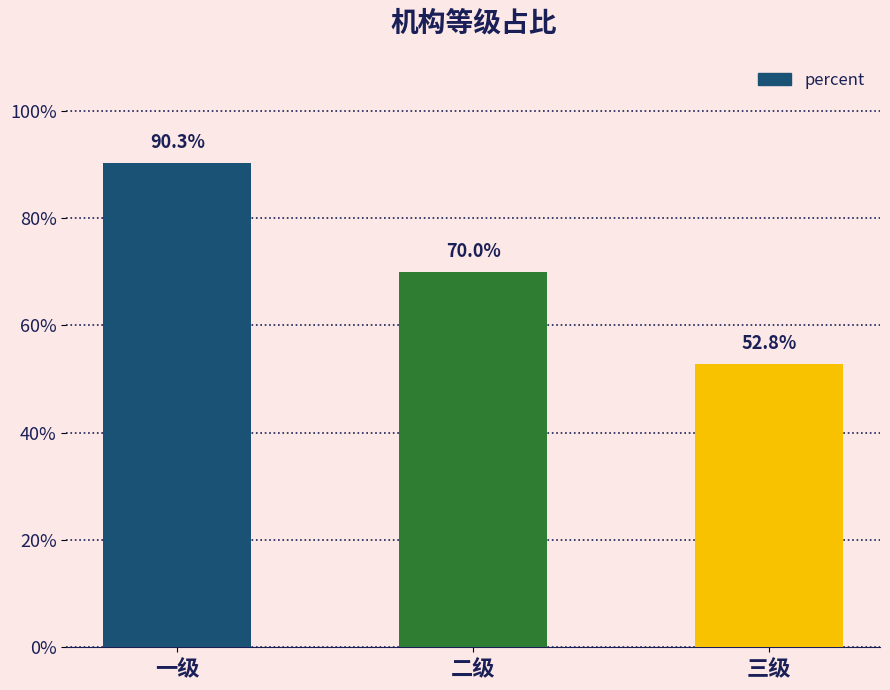

Are the bars horizontal?

No